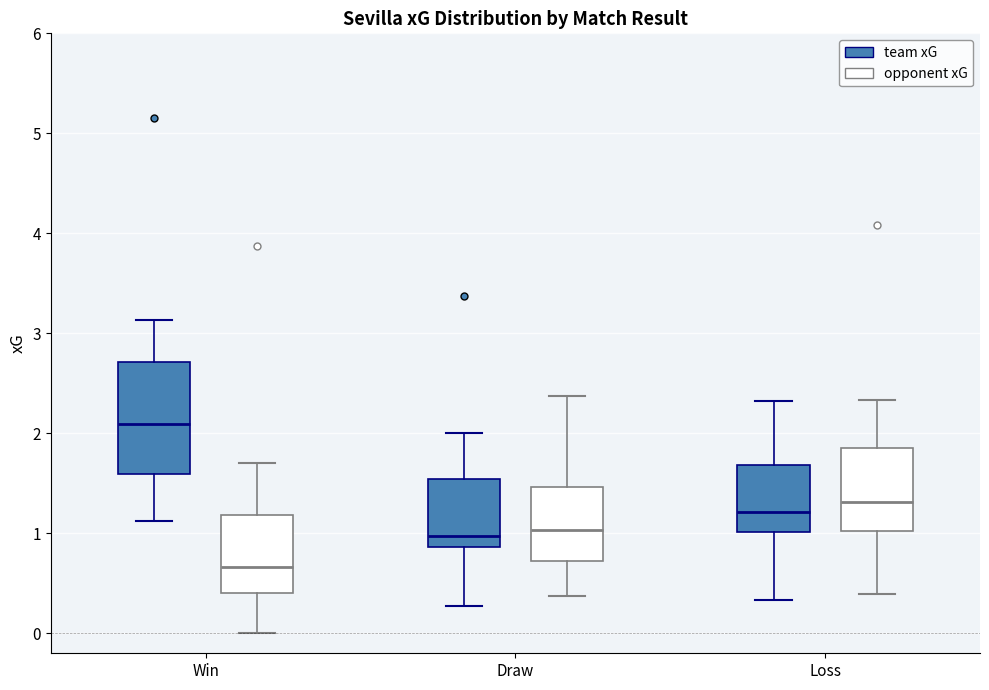

Comparing the boxes themselves (not the whiskers), which one is the tallest?

Win (team xG)